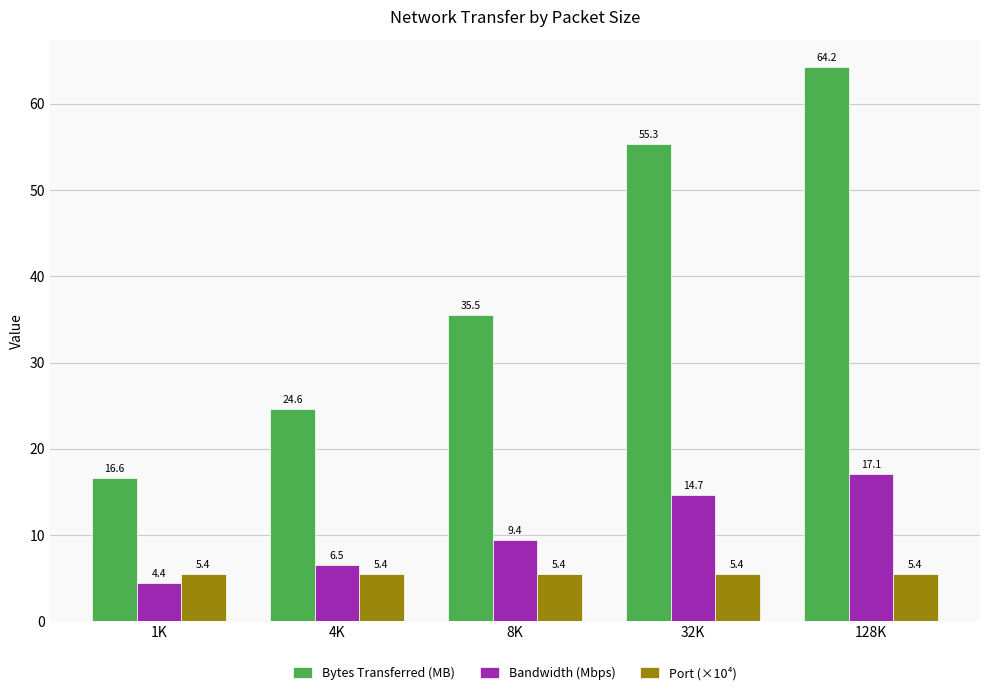

What are all the series names shown in the legend?

Bytes Transferred (MB), Bandwidth (Mbps), Port (×10⁴)